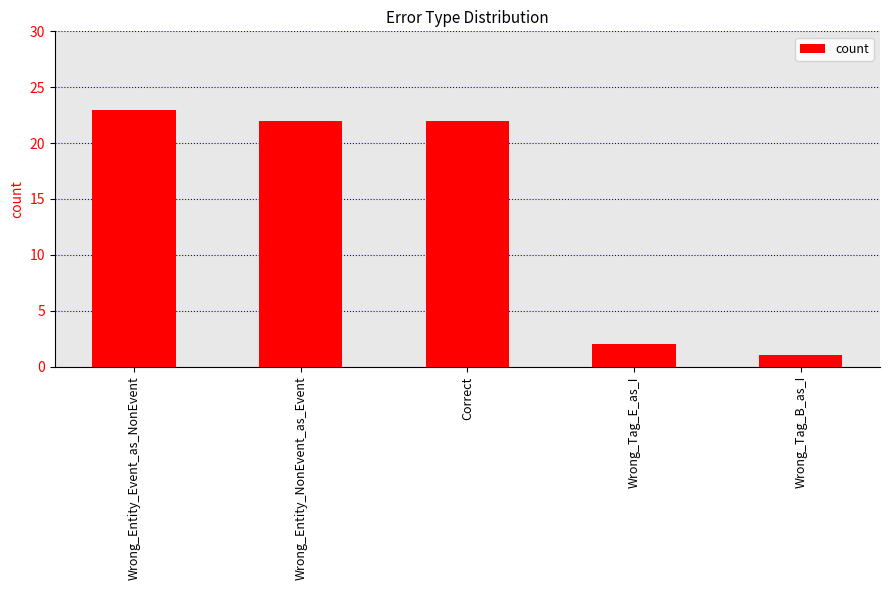

What is the minimum value shown in the chart?

1